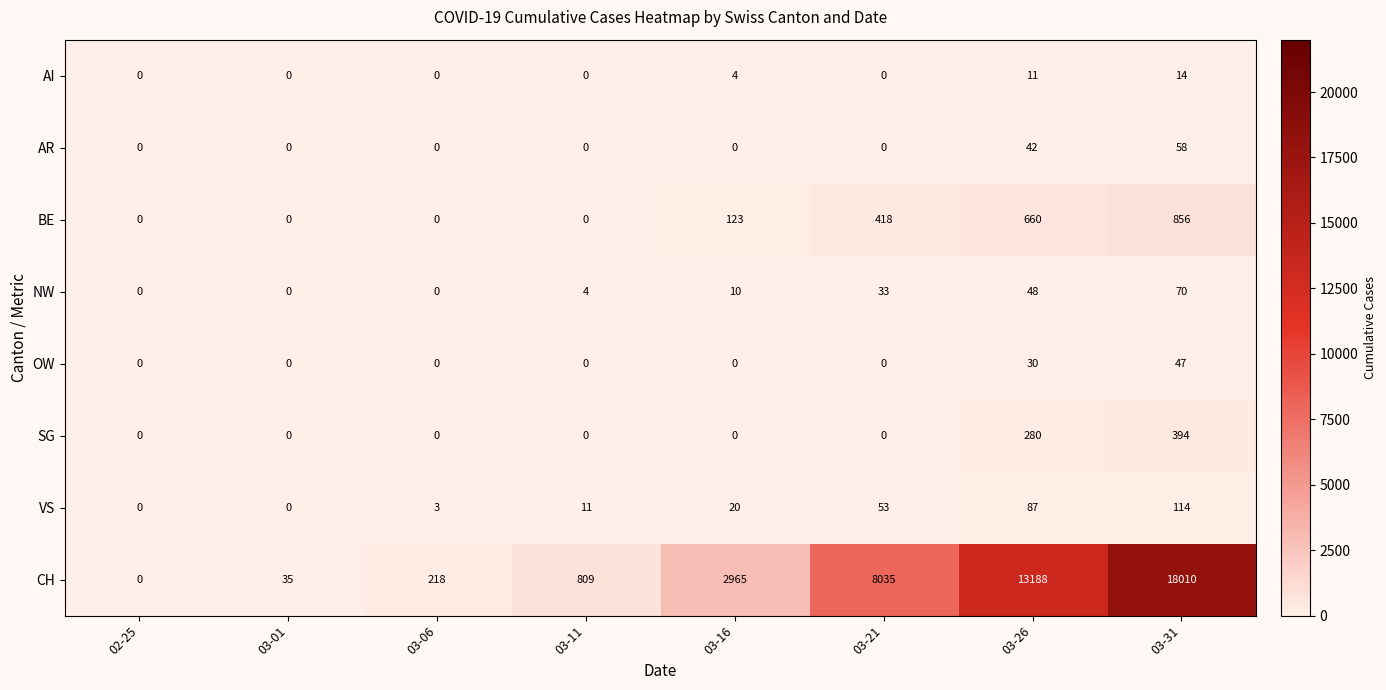

Where is CH nearest to the value 9005?

03-21